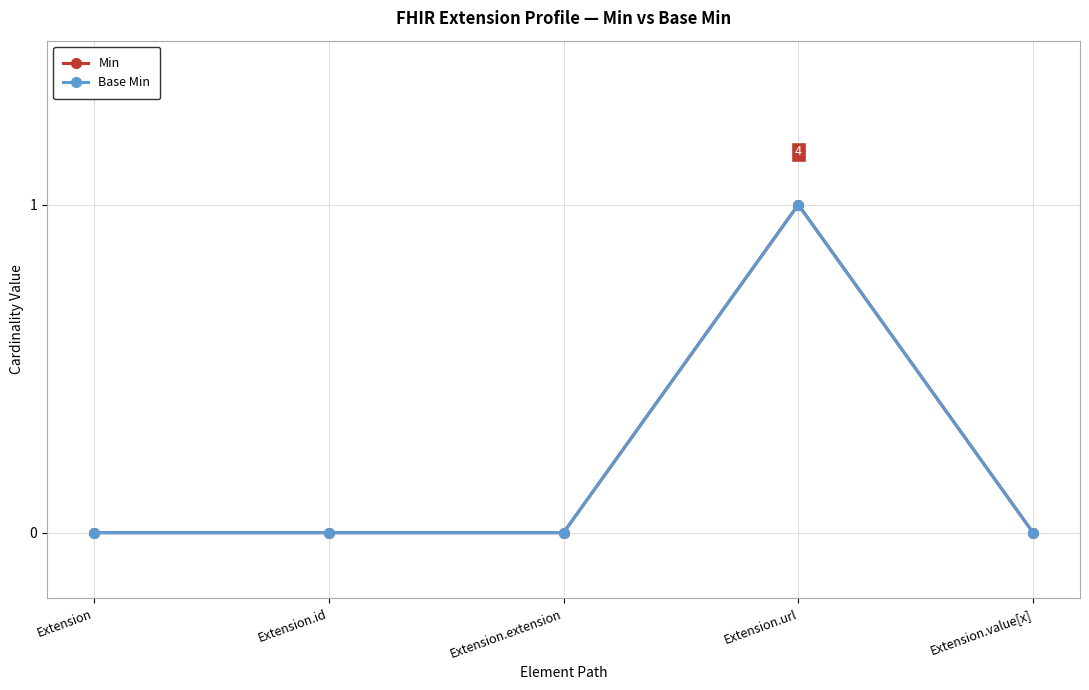

Is this an area chart (filled region under the line)?

No